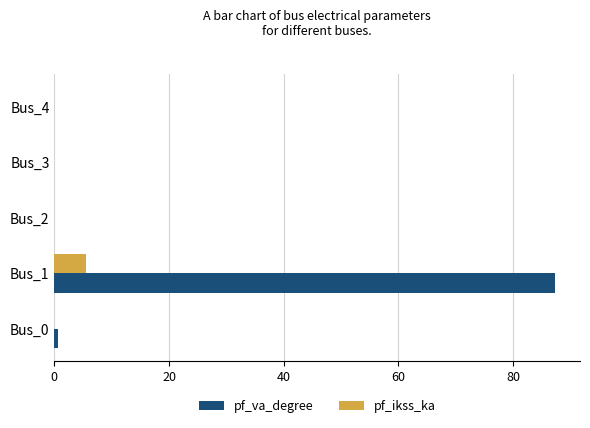

At which category is the sum across all series the highest?

Bus_1